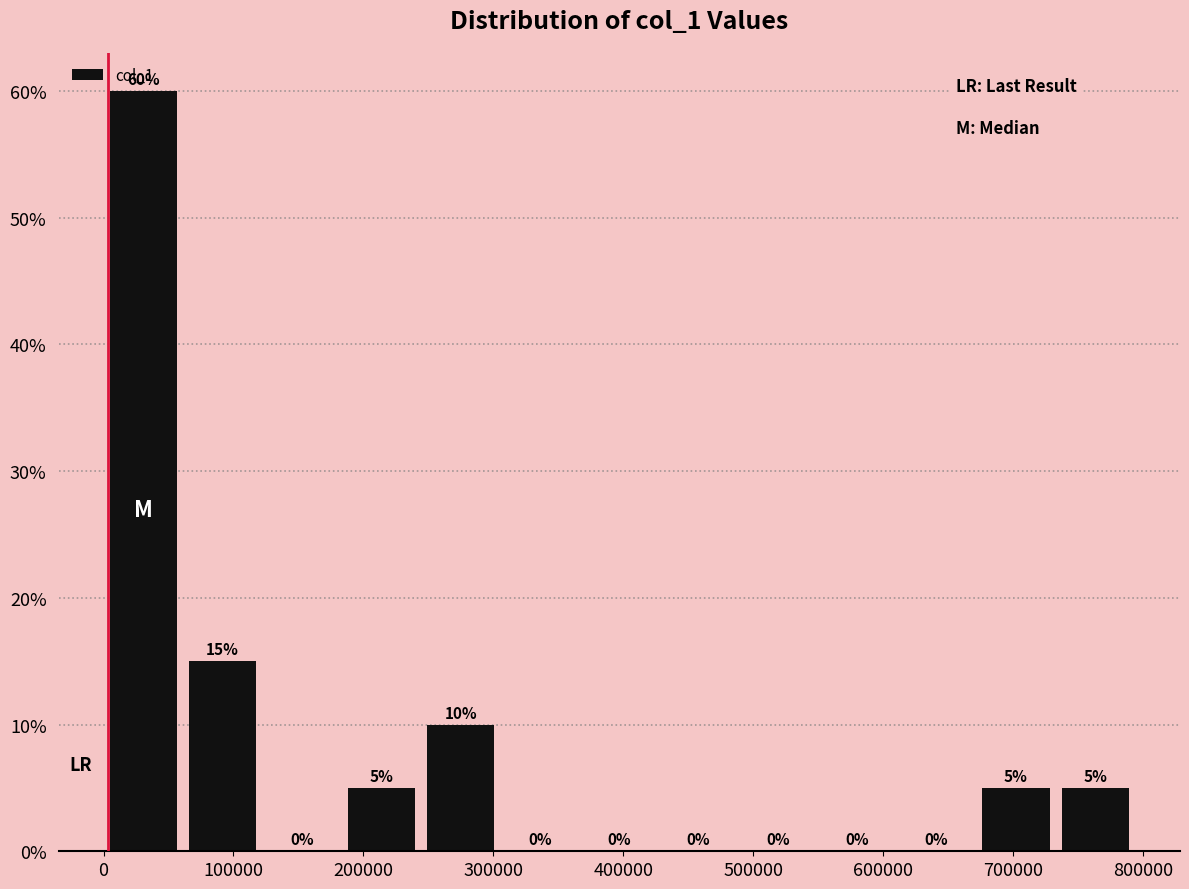

Reading left to right, list every bar in this chart as the range it spans on the x-axis followed by its height. The bar edges are not printed on the chart, so give them approximately, as read against the axis.

0 to 60000: 60
60000 to 120000: 15
120000 to 180000: 0
180000 to 240000: 5
240000 to 310000: 10
310000 to 370000: 0
370000 to 430000: 0
430000 to 490000: 0
490000 to 550000: 0
550000 to 610000: 0
610000 to 670000: 0
670000 to 730000: 5
730000 to 790000: 5